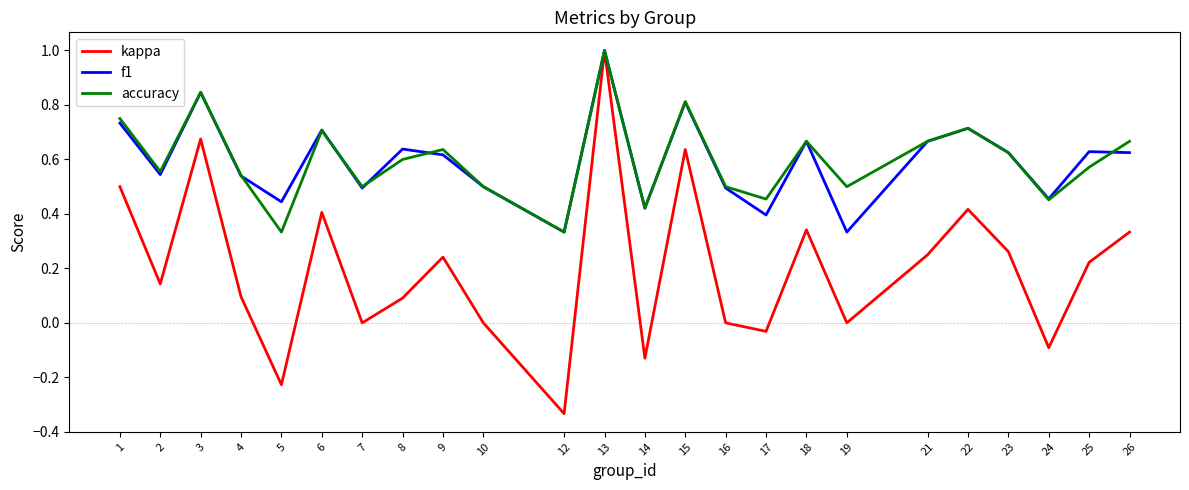

What is the total value across all series at 26?

1.6